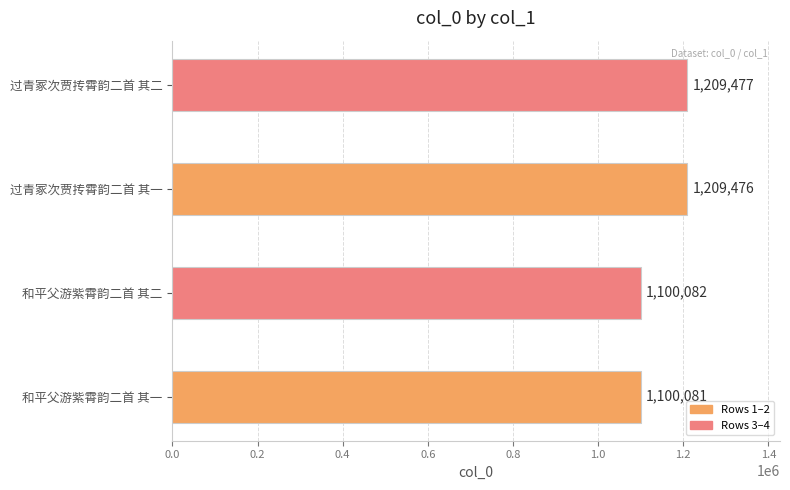

How many data points does each series have?

4